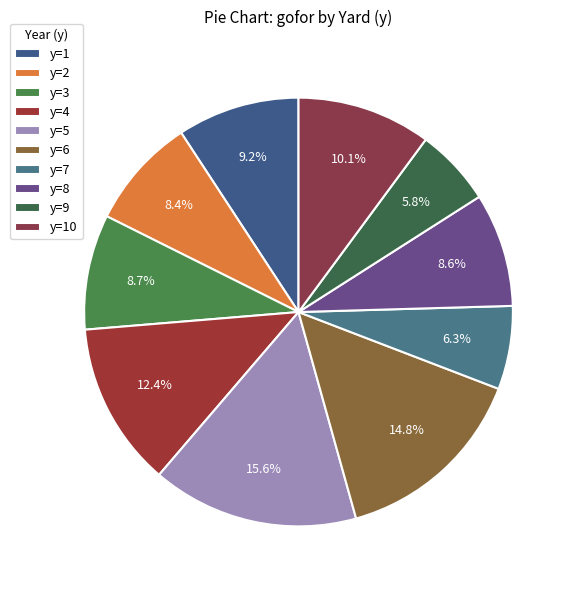

Count the number of slices in the pie.

10